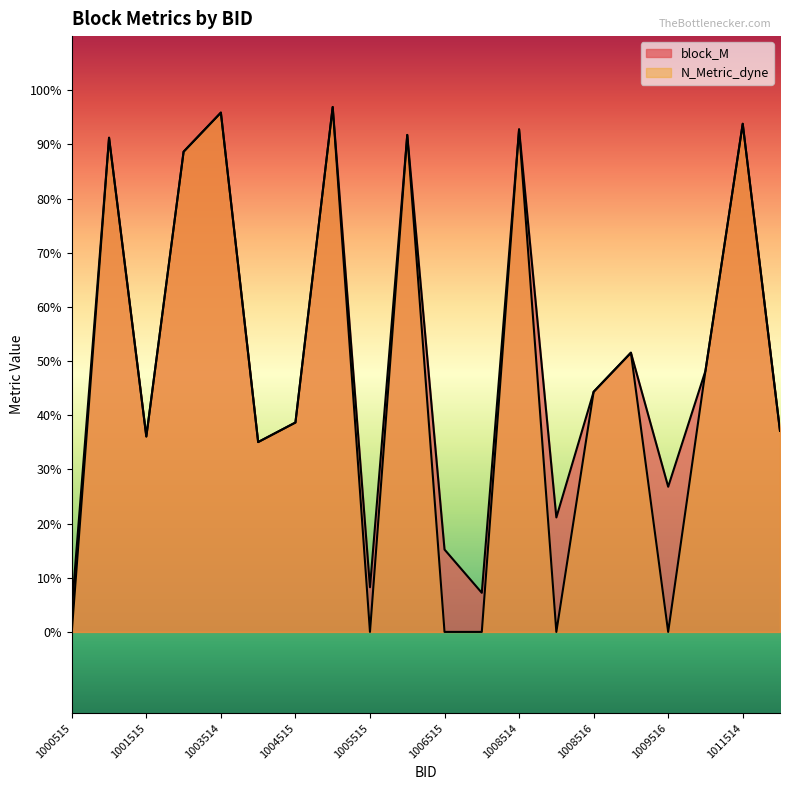

Rank the series by their average value, from highest to lowest.

block_M, N_Metric_dyne